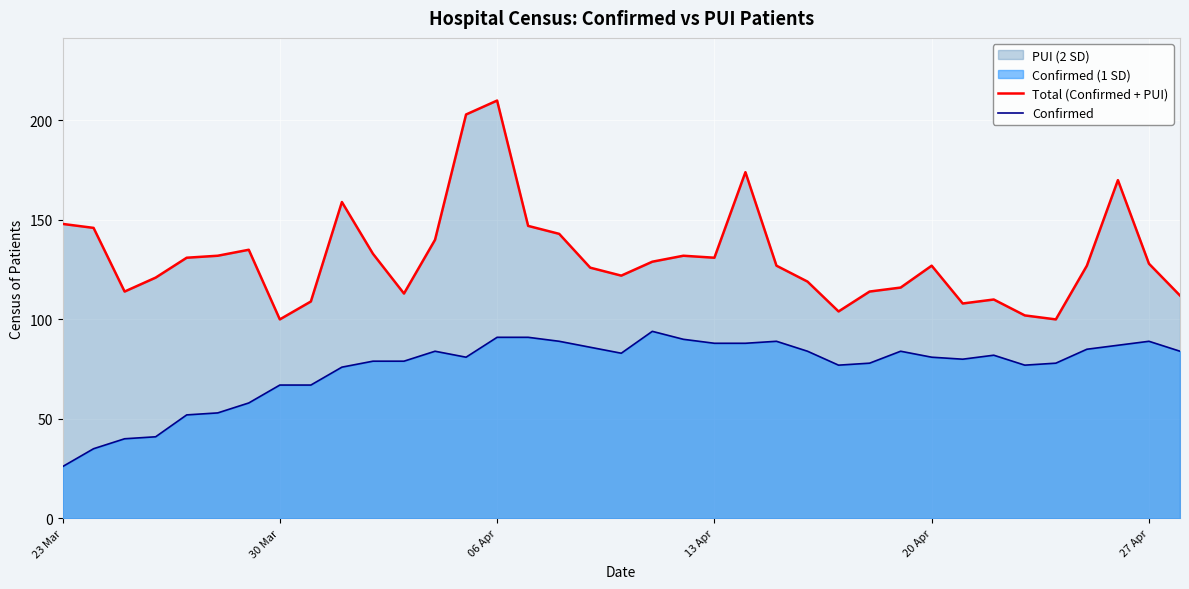

What is the average value of the Confirmed series?

75